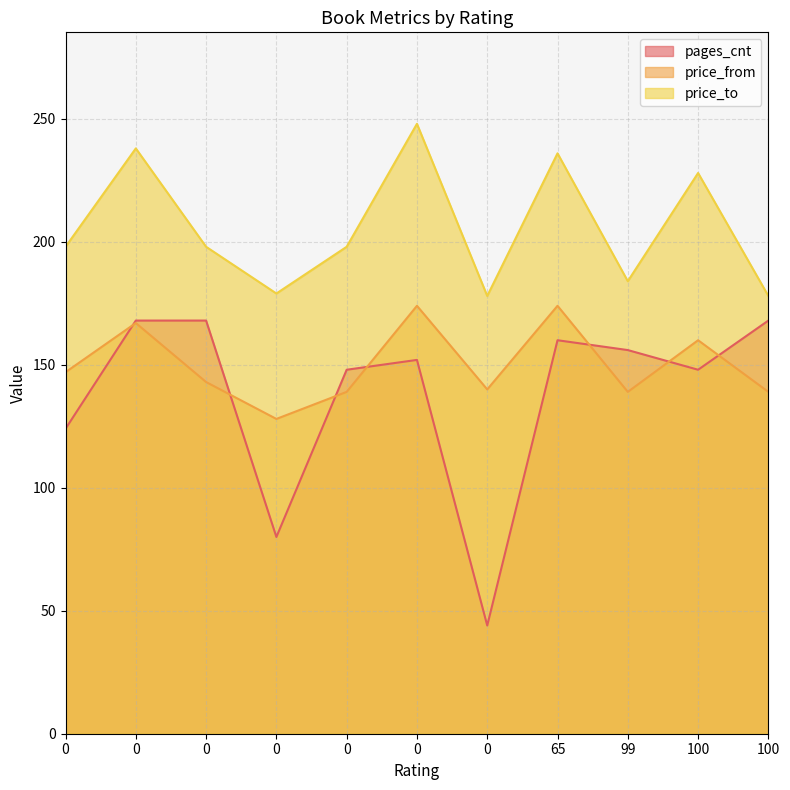

Read the pages_cnt value at 0.

168